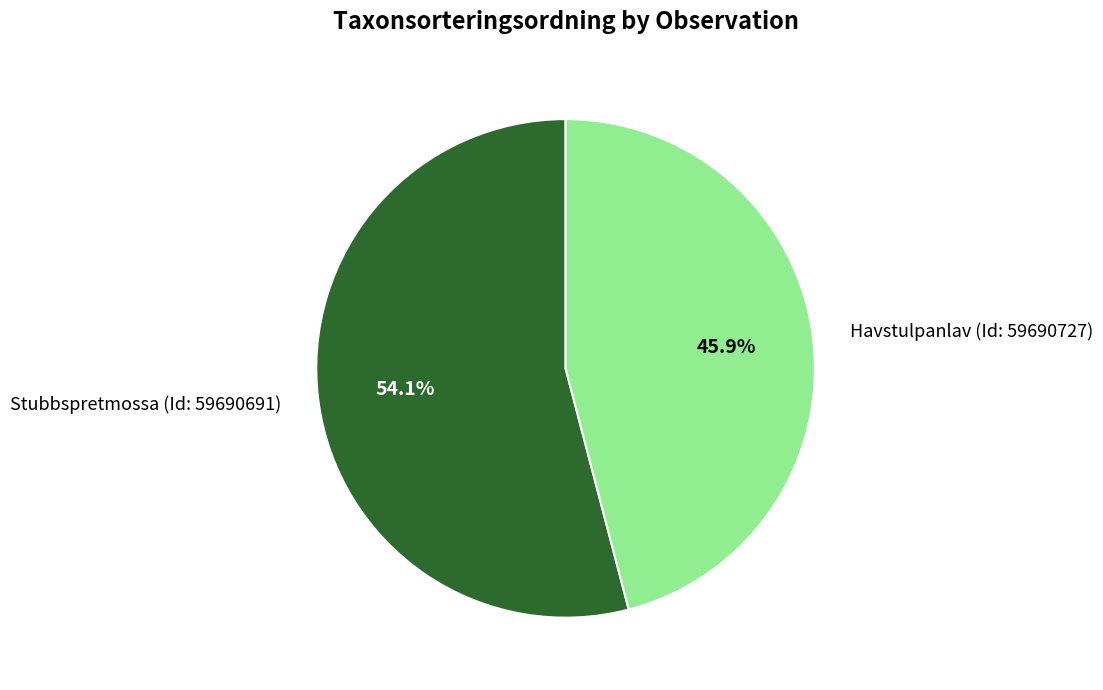

What percentage is the Havstulpanlav (Id: 59690727) slice, to the nearest percent?

46%